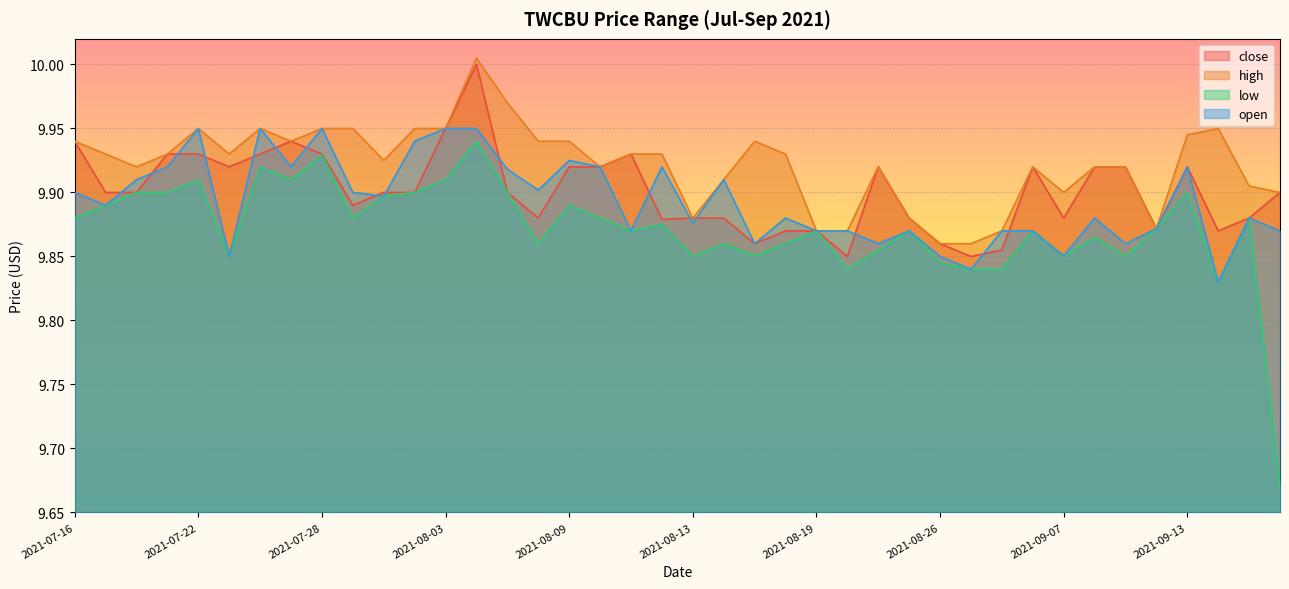

Reading left to right, what are all the values shown in this chart?

close: 2021-07-16=9.9	2021-07-19=9.9	2021-07-20=9.9	2021-07-21=9.9	2021-07-22=9.9	2021-07-23=9.9	2021-07-26=9.9	2021-07-27=9.9	2021-07-28=9.9	2021-07-29=9.9	2021-07-30=9.9	2021-08-02=9.9	2021-08-03=9.9	2021-08-04=10.0	2021-08-05=9.9	2021-08-06=9.9	2021-08-09=9.9	2021-08-10=9.9	2021-08-11=9.9	2021-08-12=9.9	2021-08-13=9.9	2021-08-16=9.9	2021-08-17=9.9	2021-08-18=9.9	2021-08-19=9.9	2021-08-20=9.8	2021-08-24=9.9	2021-08-25=9.9	2021-08-26=9.9	2021-08-30=9.8	2021-09-01=9.9	2021-09-02=9.9	2021-09-07=9.9	2021-09-08=9.9	2021-09-09=9.9	2021-09-10=9.9	2021-09-13=9.9	2021-09-14=9.9	2021-09-15=9.9	2021-09-16=9.9
high: 2021-07-16=9.9	2021-07-19=9.9	2021-07-20=9.9	2021-07-21=9.9	2021-07-22=9.9	2021-07-23=9.9	2021-07-26=9.9	2021-07-27=9.9	2021-07-28=9.9	2021-07-29=9.9	2021-07-30=9.9	2021-08-02=9.9	2021-08-03=9.9	2021-08-04=10.0	2021-08-05=10.0	2021-08-06=9.9	2021-08-09=9.9	2021-08-10=9.9	2021-08-11=9.9	2021-08-12=9.9	2021-08-13=9.9	2021-08-16=9.9	2021-08-17=9.9	2021-08-18=9.9	2021-08-19=9.9	2021-08-20=9.9	2021-08-24=9.9	2021-08-25=9.9	2021-08-26=9.9	2021-08-30=9.9	2021-09-01=9.9	2021-09-02=9.9	2021-09-07=9.9	2021-09-08=9.9	2021-09-09=9.9	2021-09-10=9.9	2021-09-13=9.9	2021-09-14=9.9	2021-09-15=9.9	2021-09-16=9.9
low: 2021-07-16=9.9	2021-07-19=9.9	2021-07-20=9.9	2021-07-21=9.9	2021-07-22=9.9	2021-07-23=9.8	2021-07-26=9.9	2021-07-27=9.9	2021-07-28=9.9	2021-07-29=9.9	2021-07-30=9.9	2021-08-02=9.9	2021-08-03=9.9	2021-08-04=9.9	2021-08-05=9.9	2021-08-06=9.9	2021-08-09=9.9	2021-08-10=9.9	2021-08-11=9.9	2021-08-12=9.9	2021-08-13=9.8	2021-08-16=9.9	2021-08-17=9.9	2021-08-18=9.9	2021-08-19=9.9	2021-08-20=9.8	2021-08-24=9.9	2021-08-25=9.9	2021-08-26=9.8	2021-08-30=9.8	2021-09-01=9.8	2021-09-02=9.9	2021-09-07=9.9	2021-09-08=9.9	2021-09-09=9.8	2021-09-10=9.9	2021-09-13=9.9	2021-09-14=9.8	2021-09-15=9.9	2021-09-16=9.7
open: 2021-07-16=9.9	2021-07-19=9.9	2021-07-20=9.9	2021-07-21=9.9	2021-07-22=9.9	2021-07-23=9.8	2021-07-26=9.9	2021-07-27=9.9	2021-07-28=9.9	2021-07-29=9.9	2021-07-30=9.9	2021-08-02=9.9	2021-08-03=9.9	2021-08-04=9.9	2021-08-05=9.9	2021-08-06=9.9	2021-08-09=9.9	2021-08-10=9.9	2021-08-11=9.9	2021-08-12=9.9	2021-08-13=9.9	2021-08-16=9.9	2021-08-17=9.9	2021-08-18=9.9	2021-08-19=9.9	2021-08-20=9.9	2021-08-24=9.9	2021-08-25=9.9	2021-08-26=9.8	2021-08-30=9.8	2021-09-01=9.9	2021-09-02=9.9	2021-09-07=9.9	2021-09-08=9.9	2021-09-09=9.9	2021-09-10=9.9	2021-09-13=9.9	2021-09-14=9.8	2021-09-15=9.9	2021-09-16=9.9